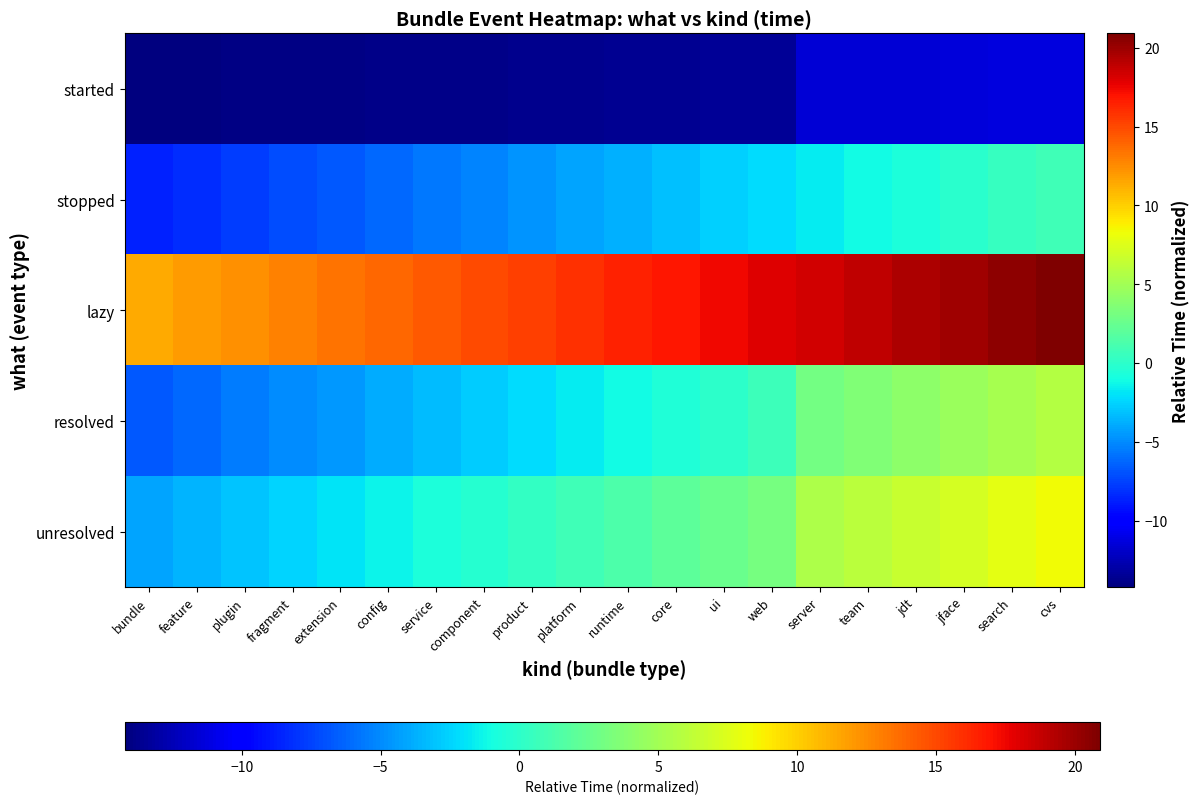

At how many categories does at least one series exceed 6?

20